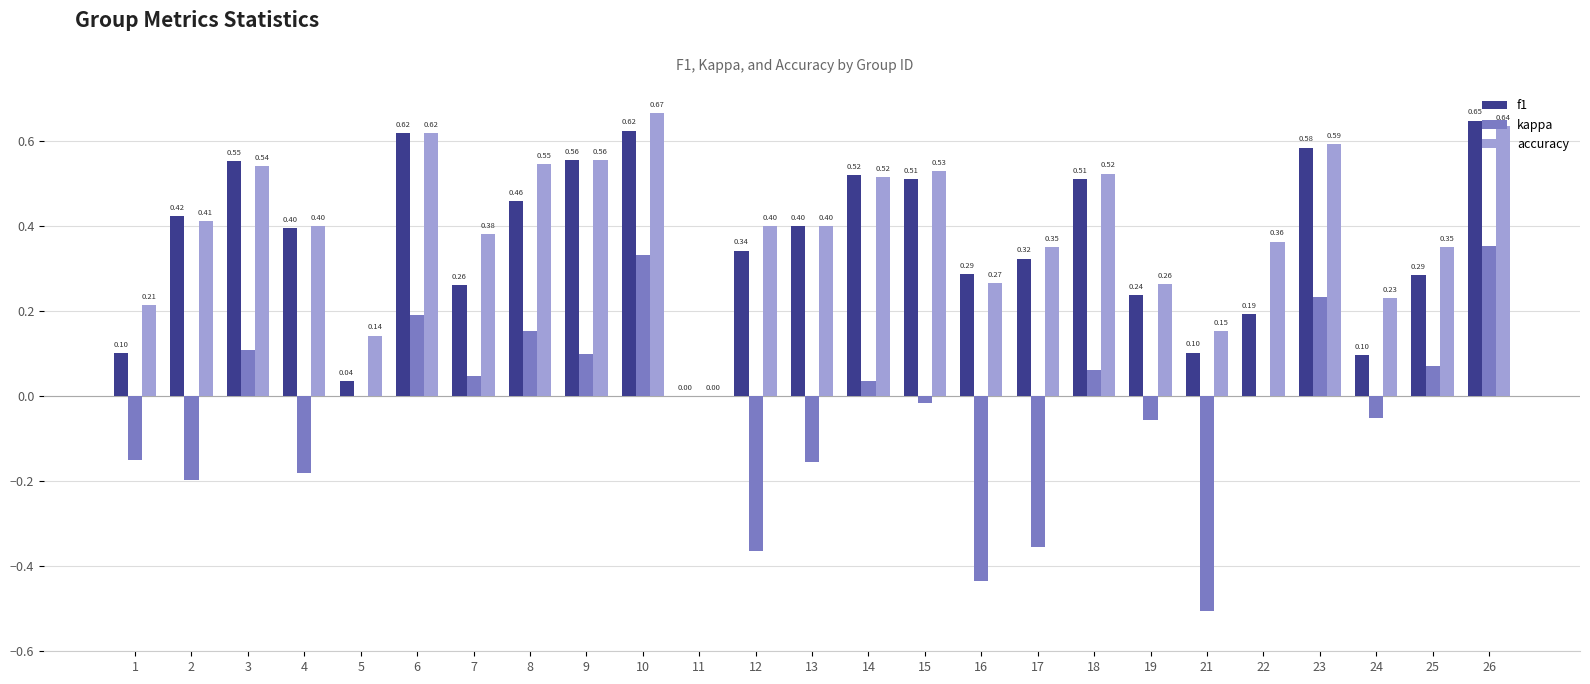

What is the total value across all series at 14?

1.1